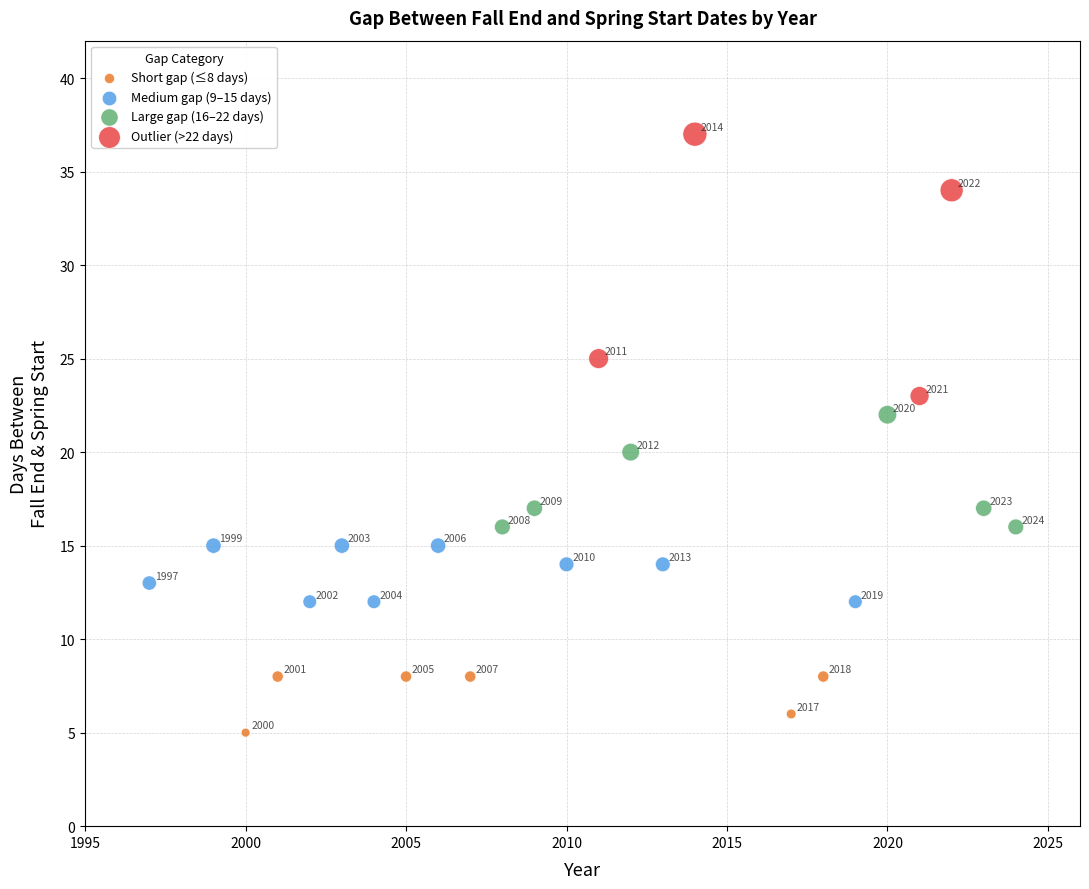

Which series has the largest Y range (max minus min)?

Outlier (>22 days)